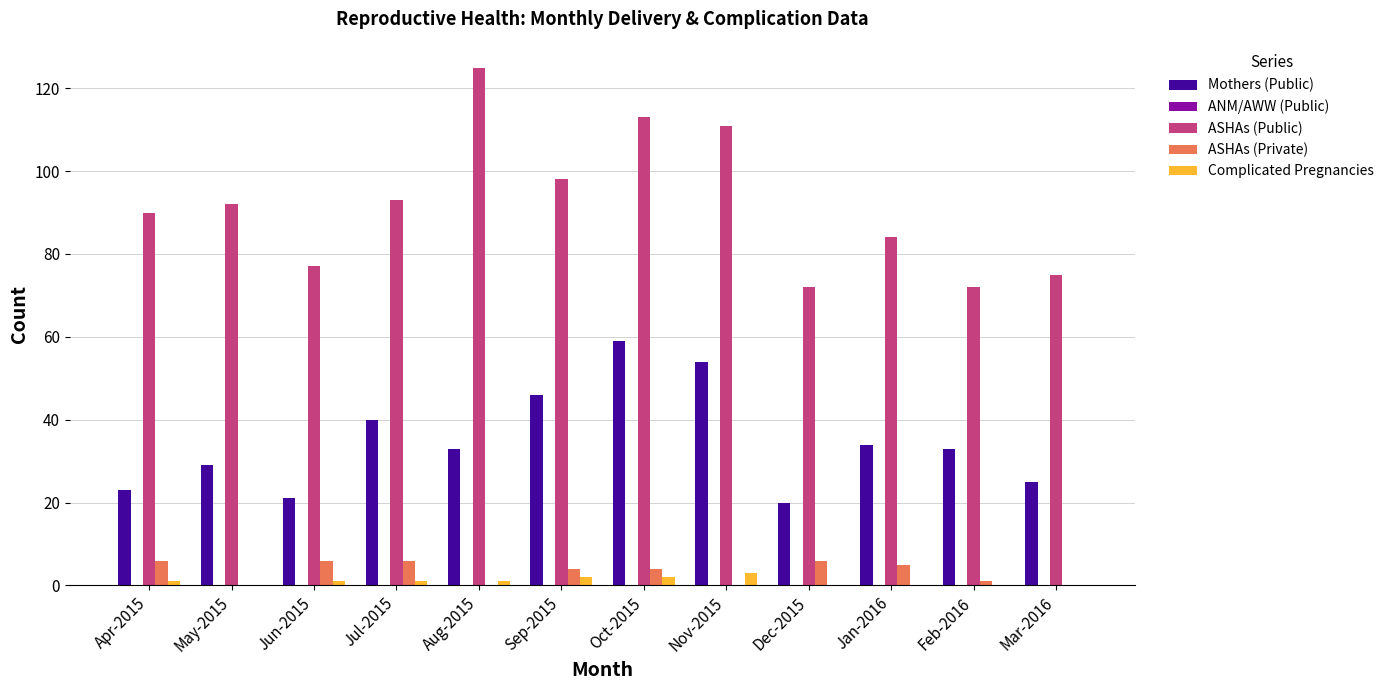

How many groups of bars are there?

12